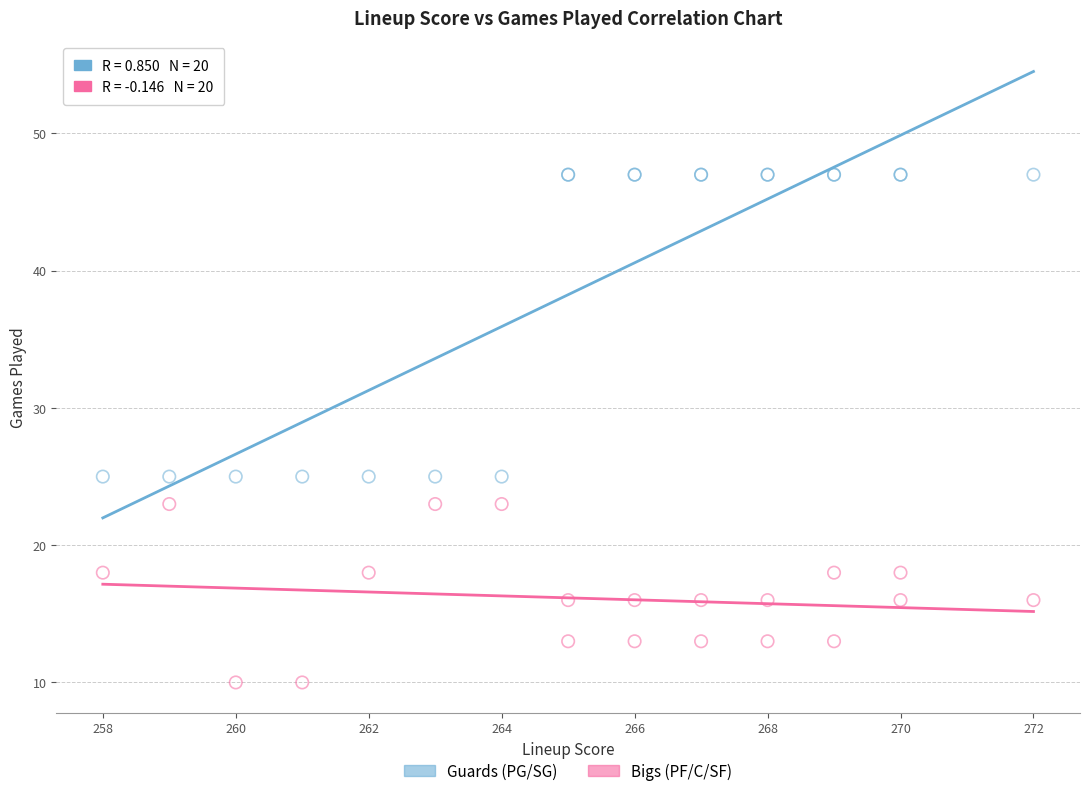

Which series reaches the minimum Y coordinate?

Bigs (PF/C/SF)